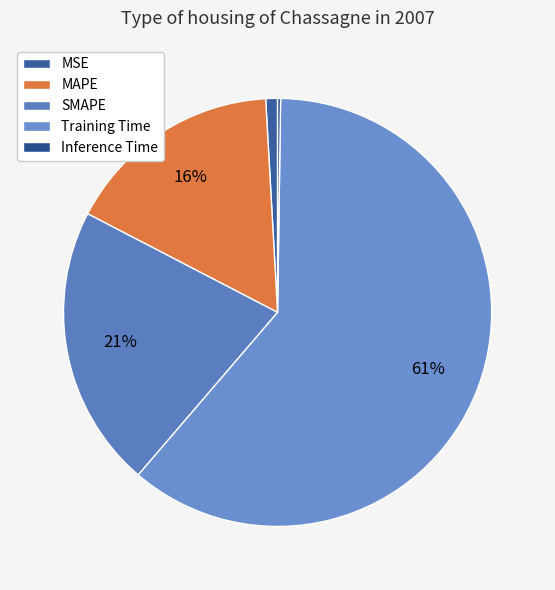

Which category has the smallest portion of the pie?

Inference Time